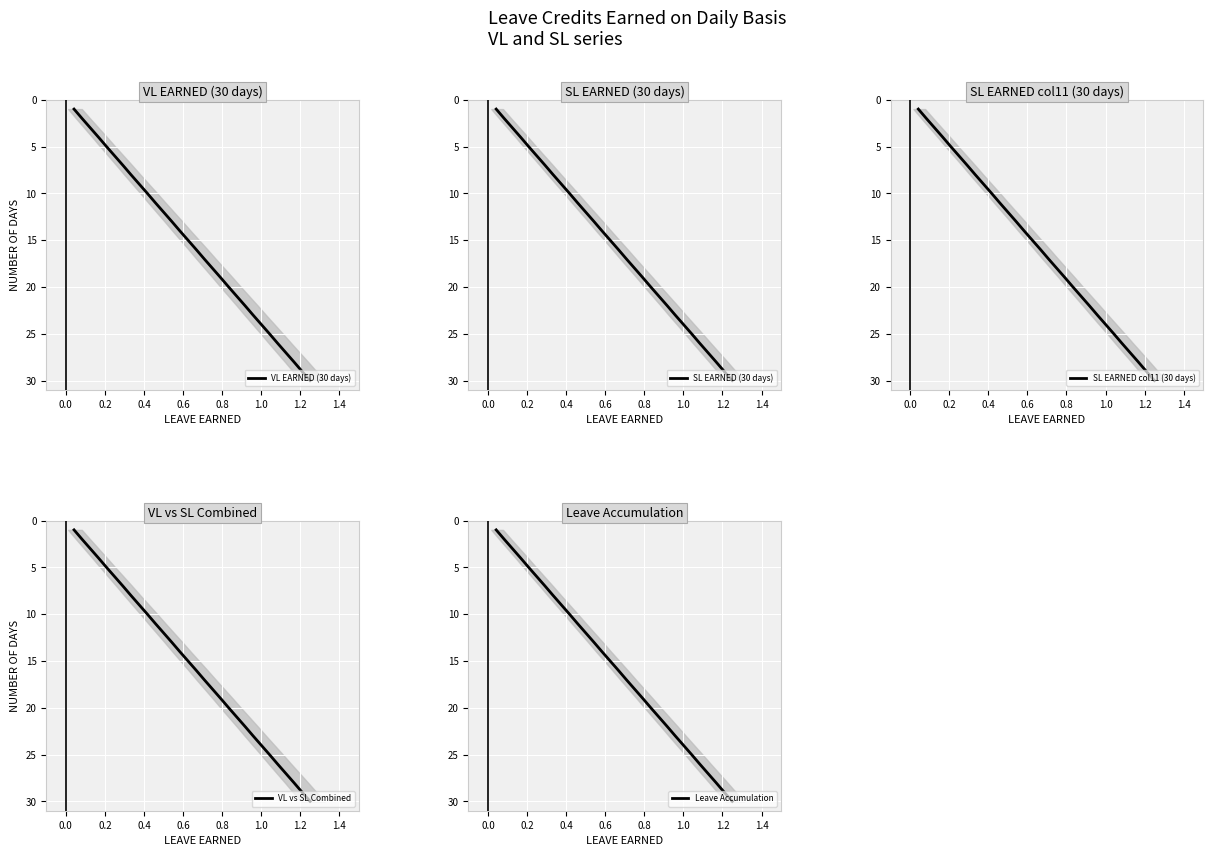

True or false: SL EARNED (30 days) and SL EARNED col11 (30 days) cross at least once.

False